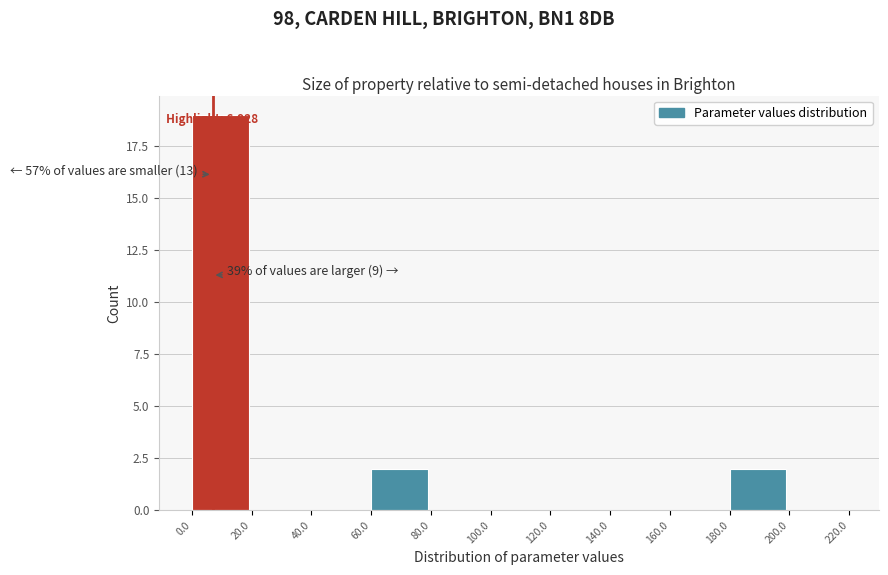

Over which range of the x-axis is the bar tallest?

0.0 to 20.0